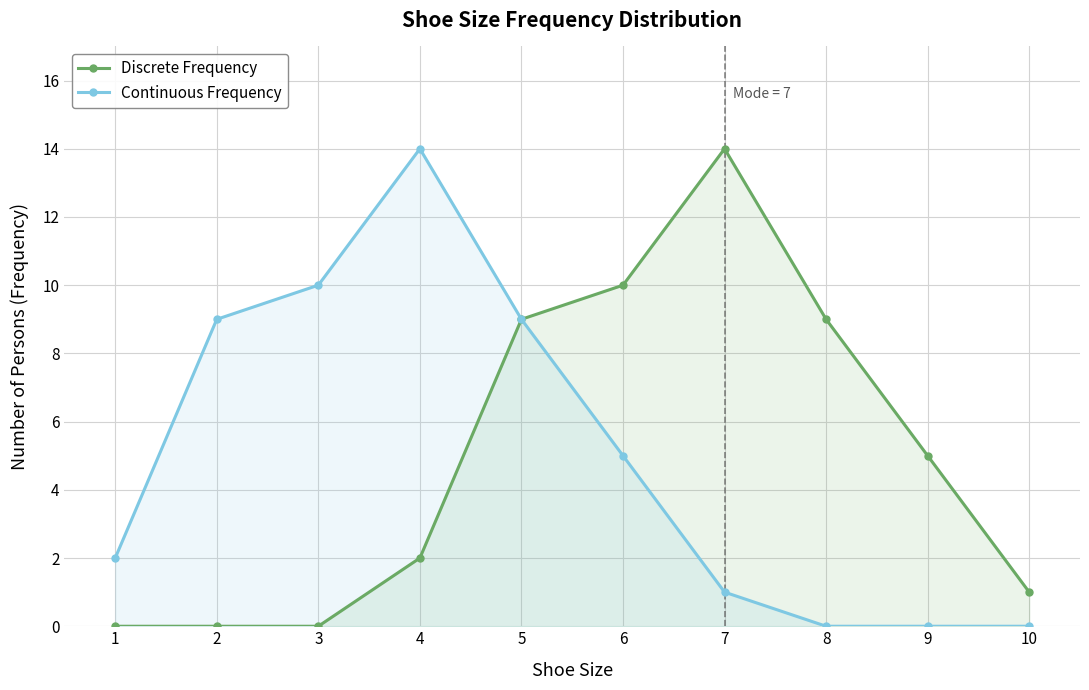

At how many categories does at least one series exceed 6?

7